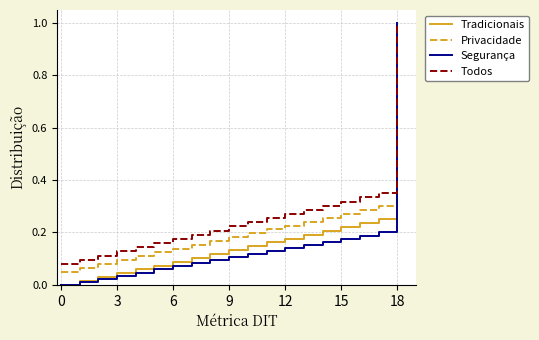

The value of Financed Scope 3 at 15 is 0.1. True or false?

False